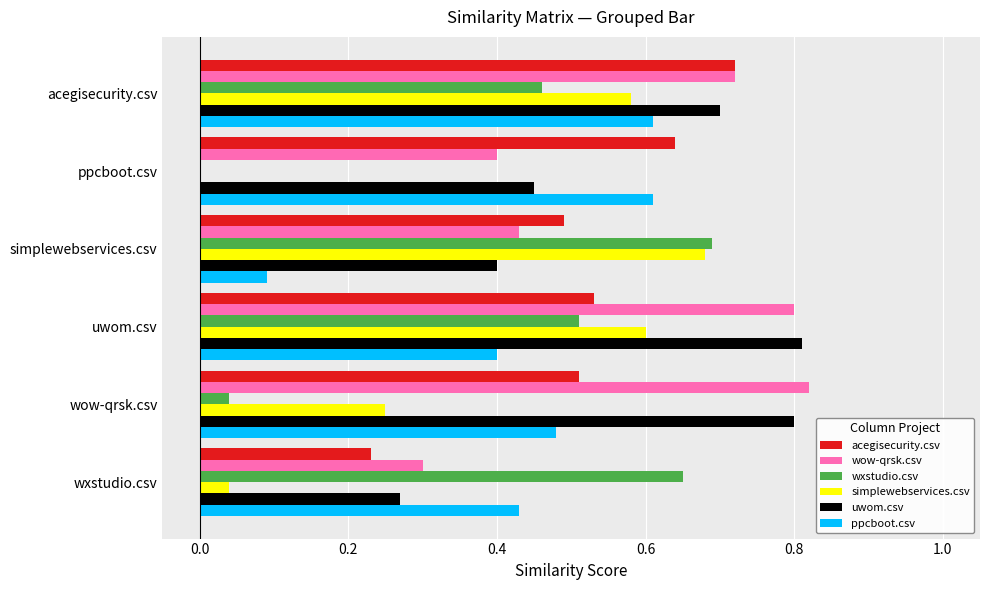

The value of wow-qrsk.csv at uwom.csv is 0.8. True or false?

True